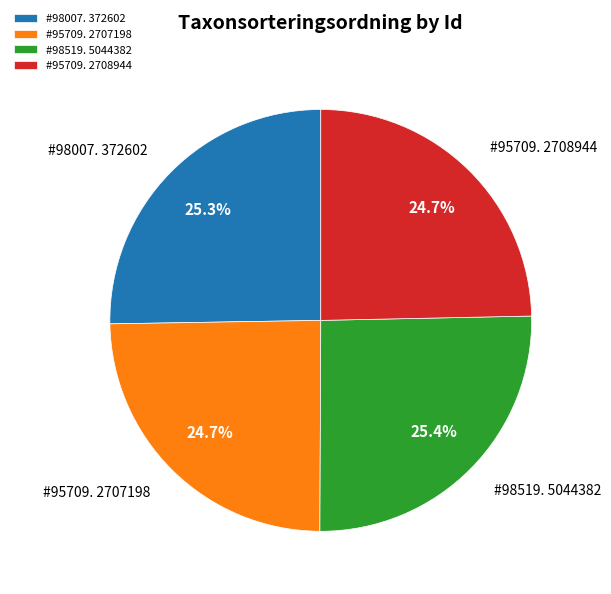

Which has a higher value, #98519. 5044382 or #95709. 2707198?

#98519. 5044382